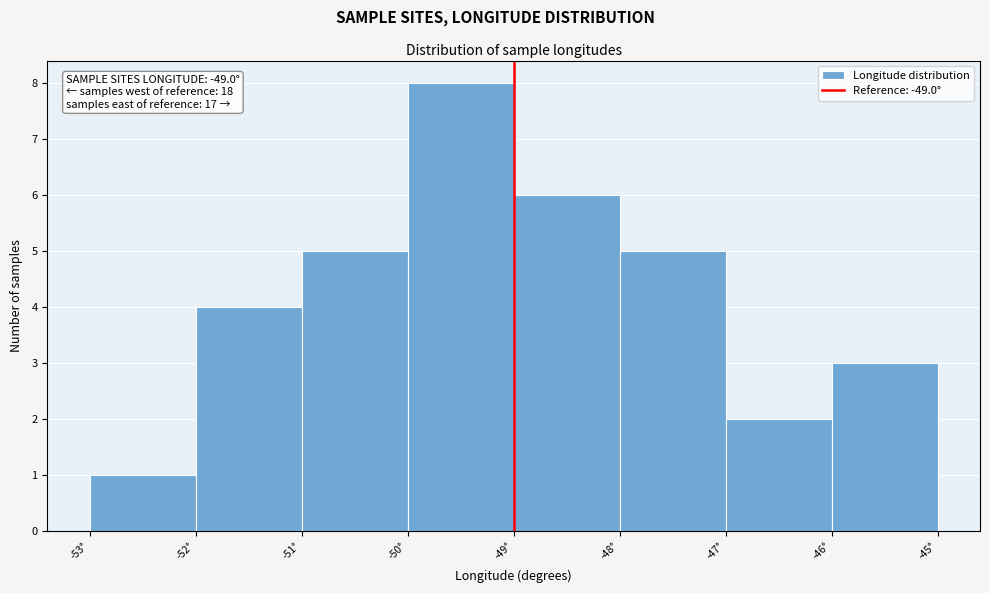

Which range on the x-axis has the tallest bar?

-50 to -49